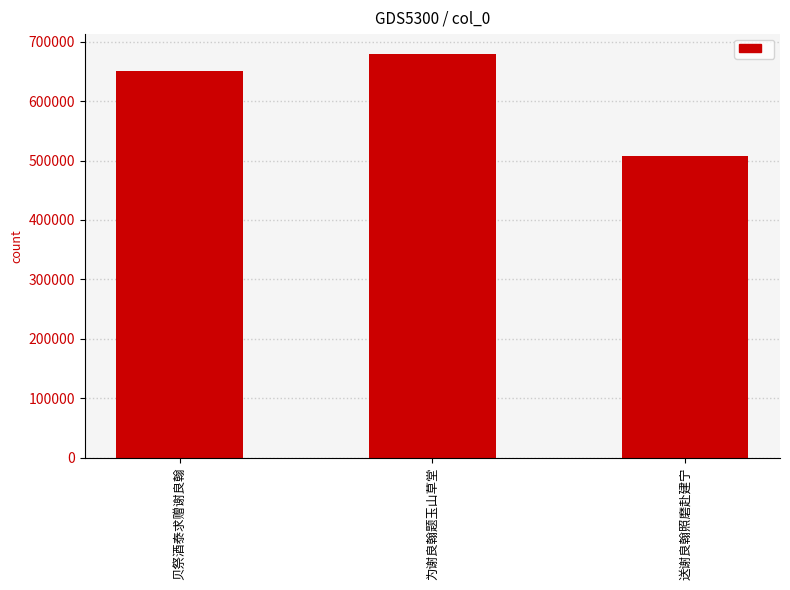

At which category does the chart reach its peak across all series?

为谢良翰题玉山草堂